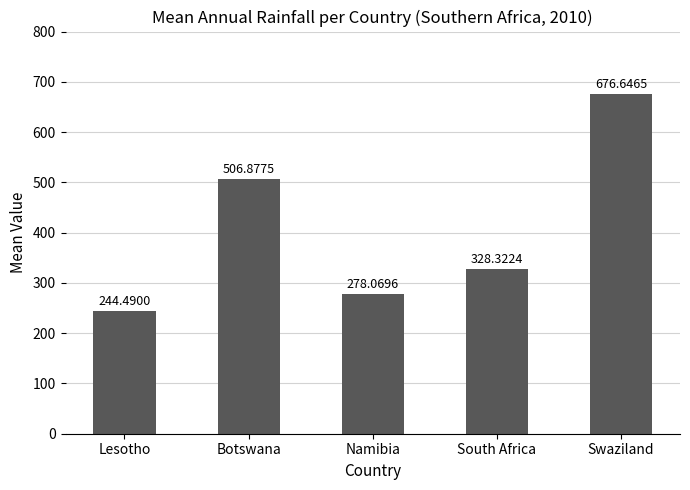

What is the sum of all values?

2034.4